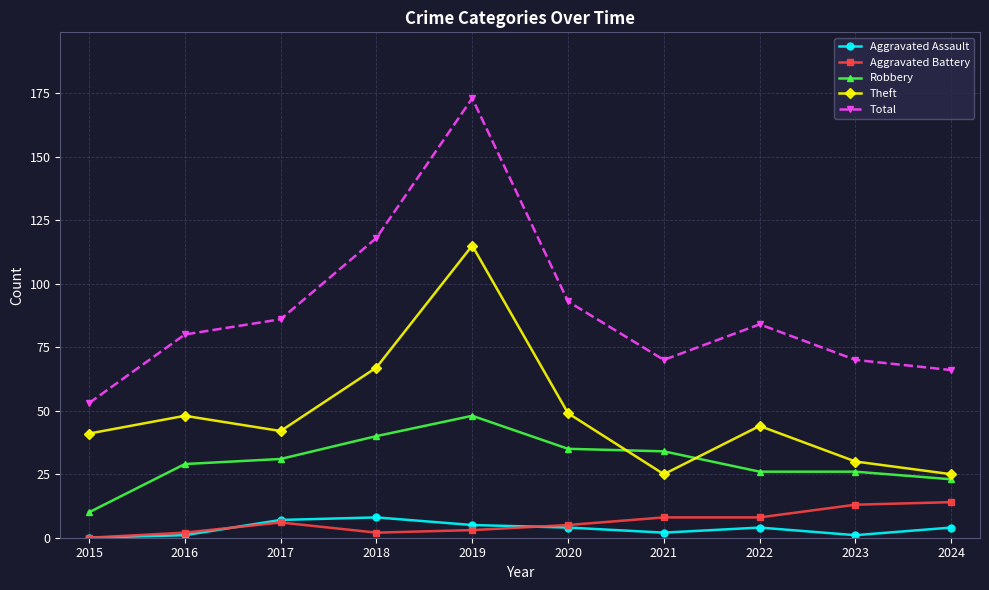

How many categories are shown in the chart?

10